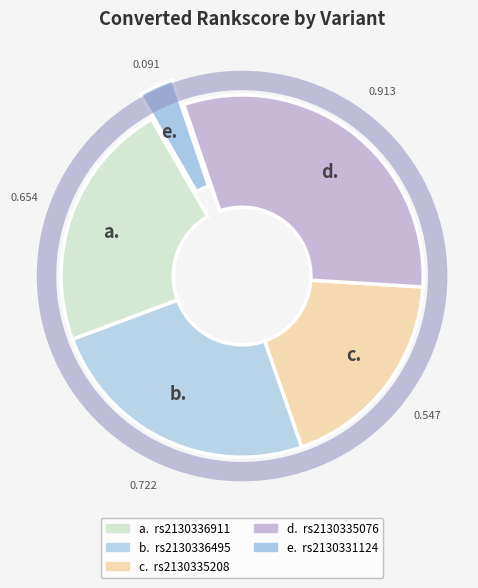

What is the largest slice in the pie chart?

d.